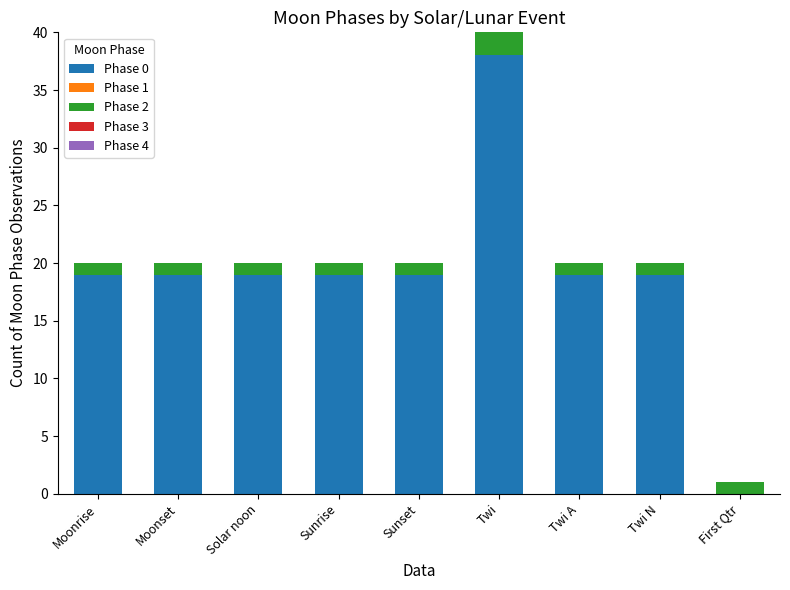

At which category is the sum across all series the highest?

Twi